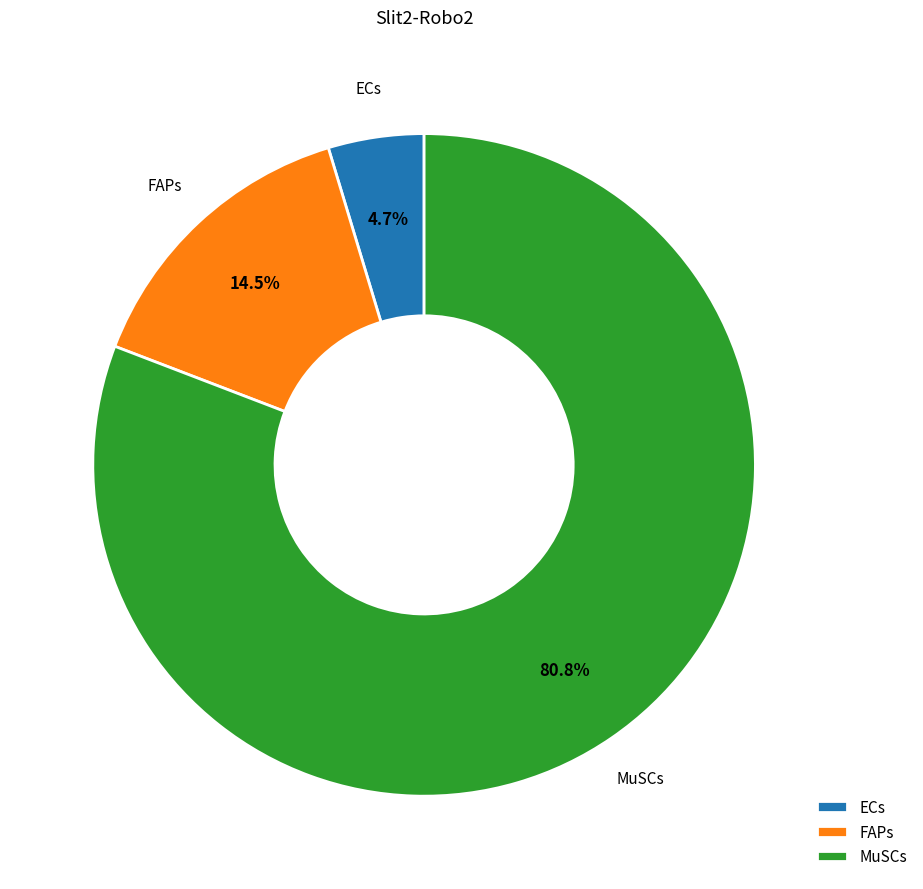

Which category accounts for the majority?

MuSCs